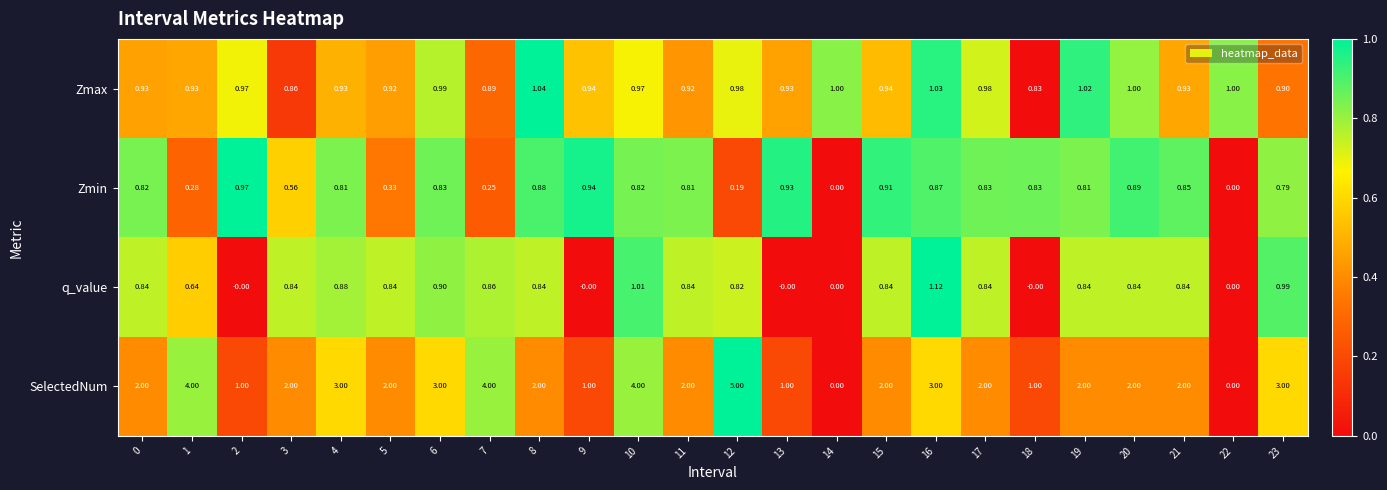

Which series has the largest total across all categories?

SelectedNum